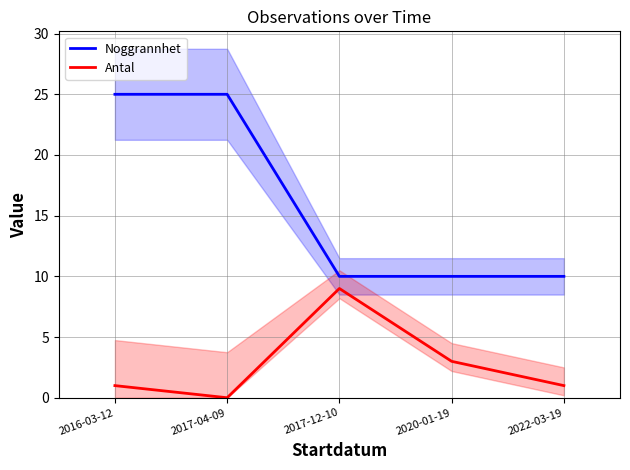

What is the sum of the Antal values at 2022-03-19 and 2017-04-09?

1